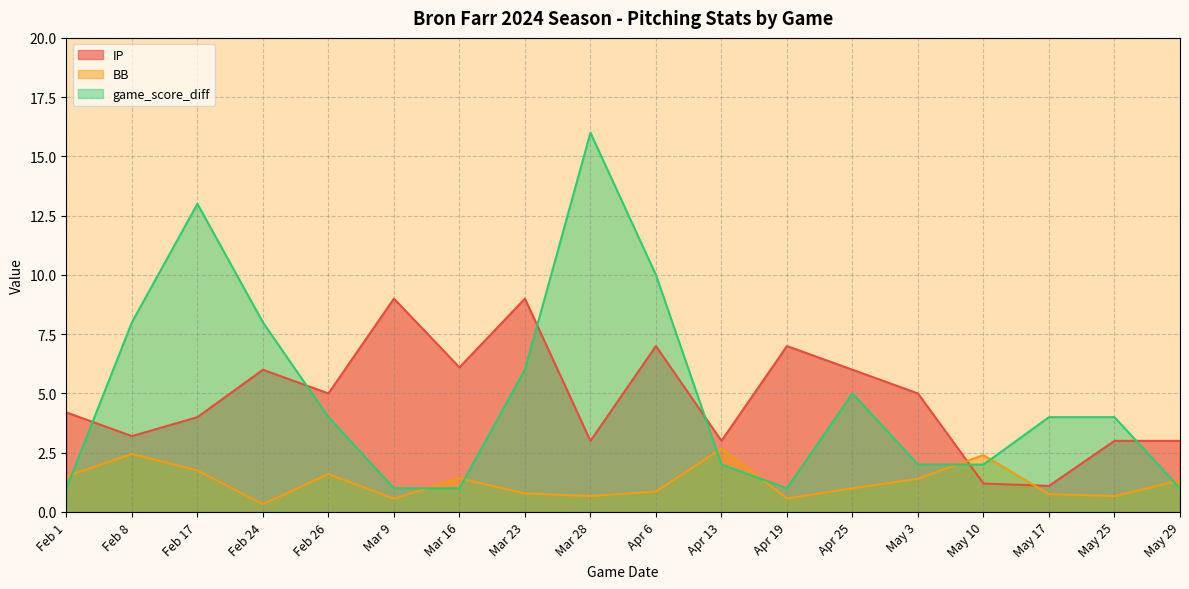

Which has a higher value, Mar 9 or Apr 13?

Mar 9